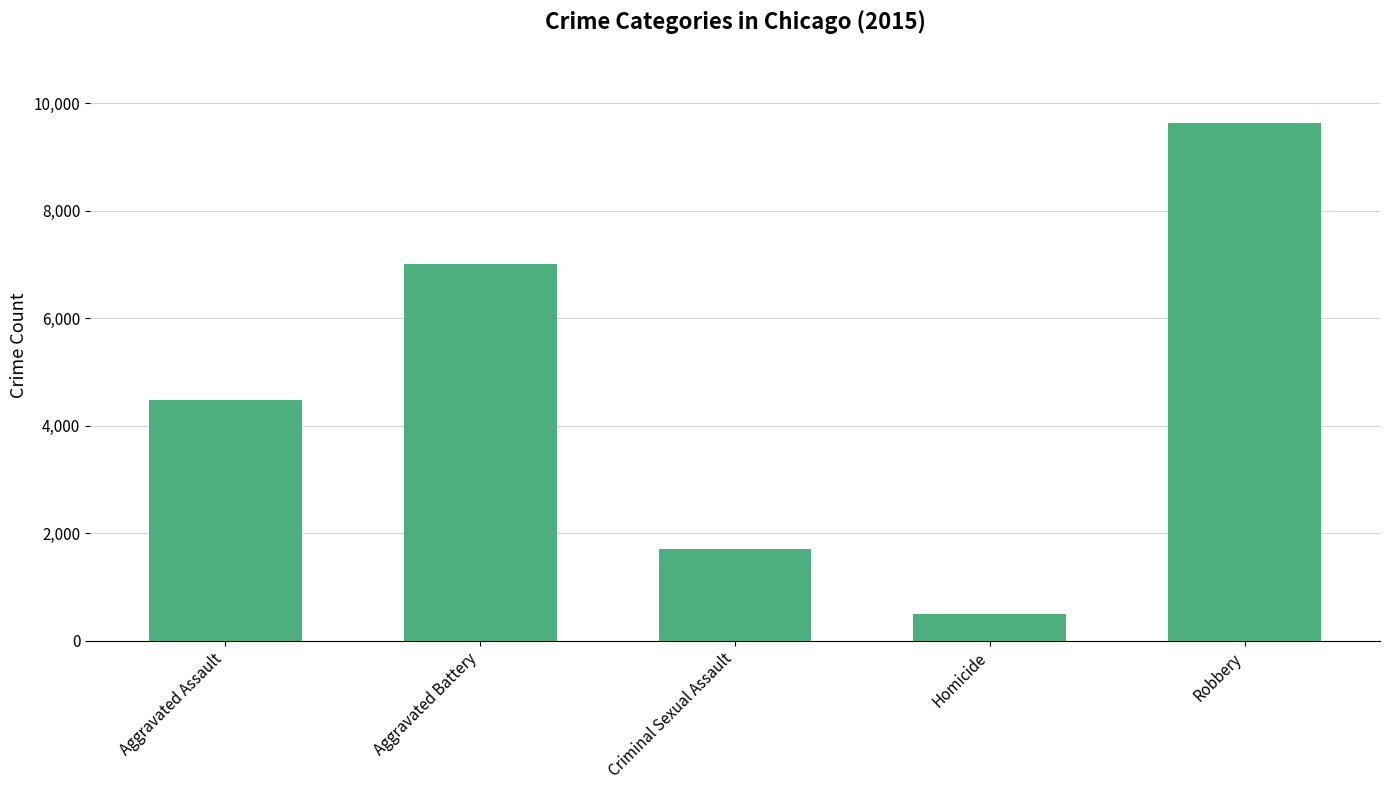

What is the average value?

4666